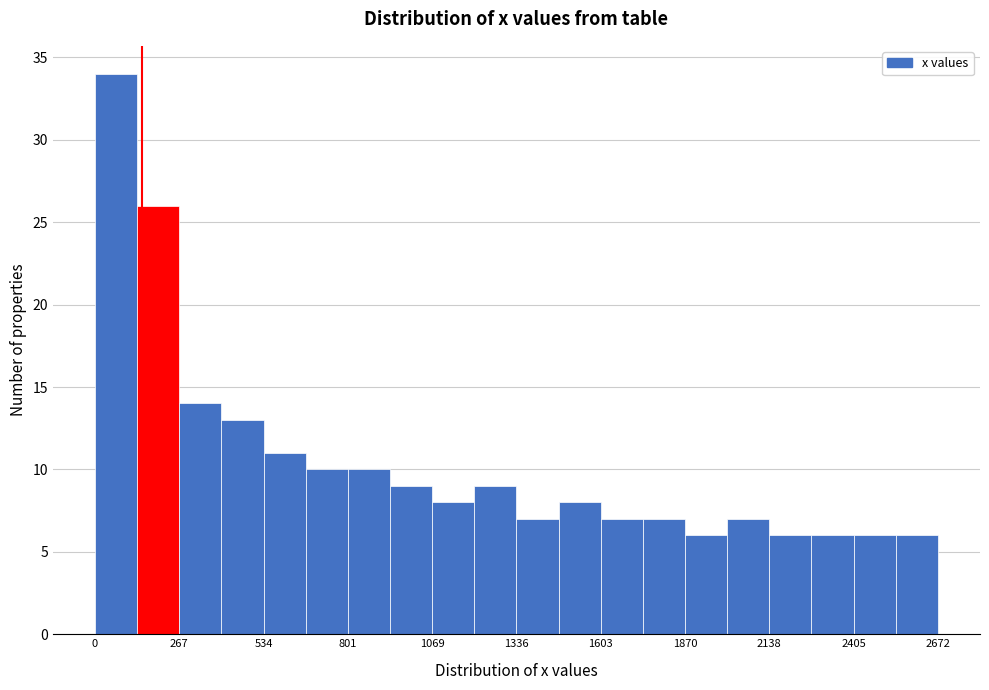

Around what value on the x-axis is the tallest bar? Give the approximate position of its centre, as read against the axis.

50